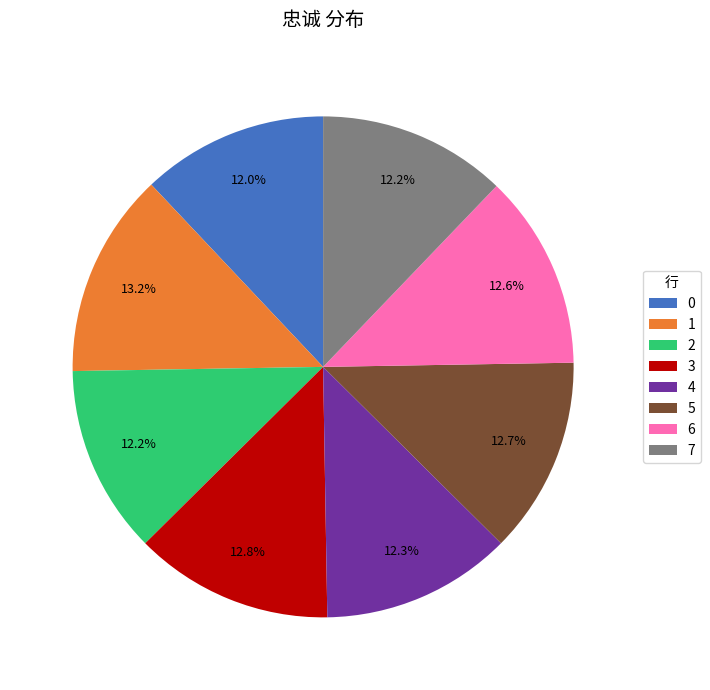

What percentage is NOT represented by 0?

88.0%